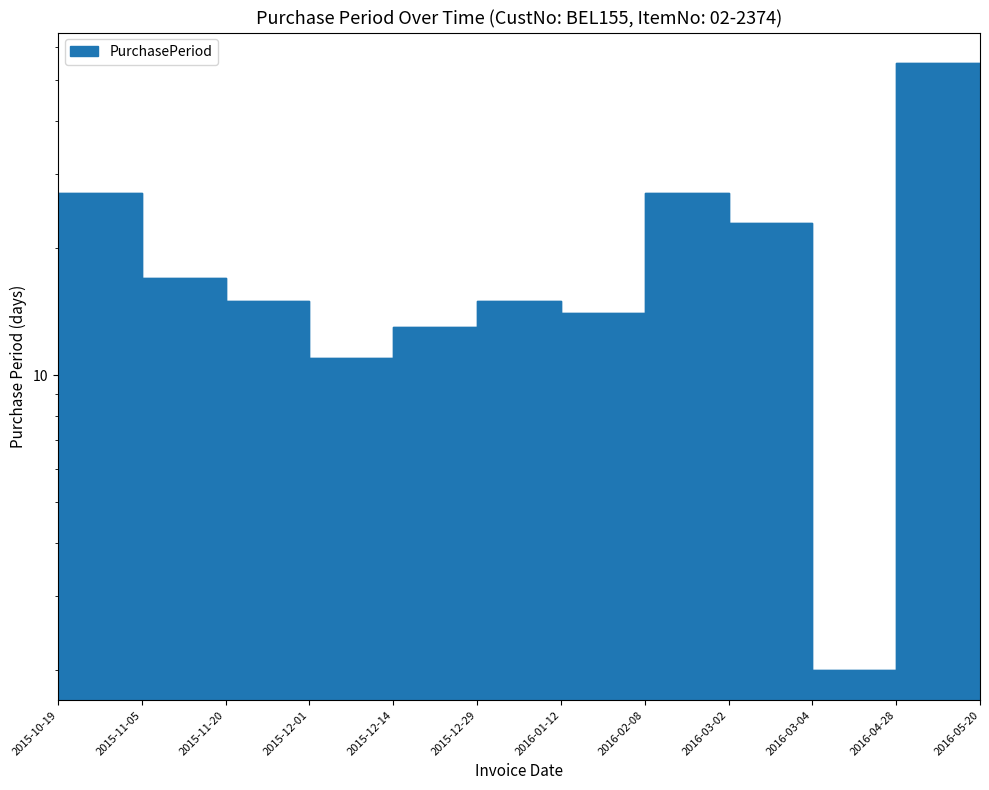

At which label is the value closest to 28?

2015-10-19